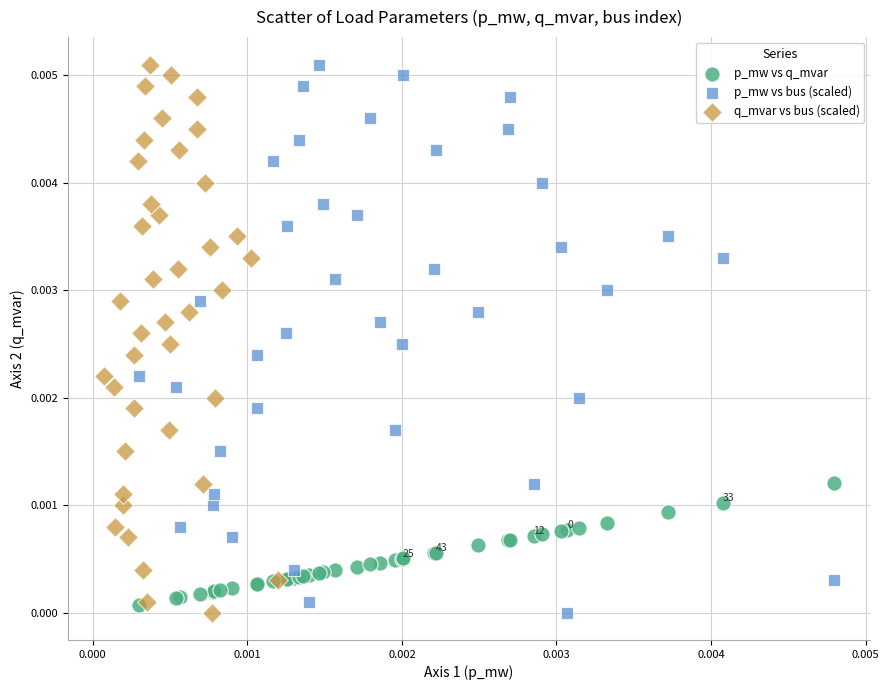

What are all the series names shown in the legend?

p_mw vs q_mvar, p_mw vs bus (scaled), q_mvar vs bus (scaled)